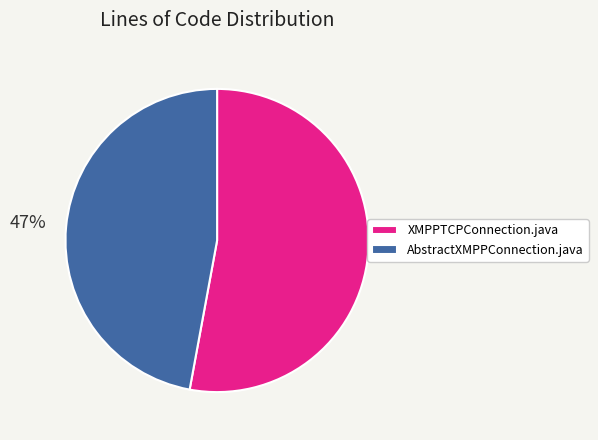

Which category accounts for the majority?

XMPPTCPConnection.java